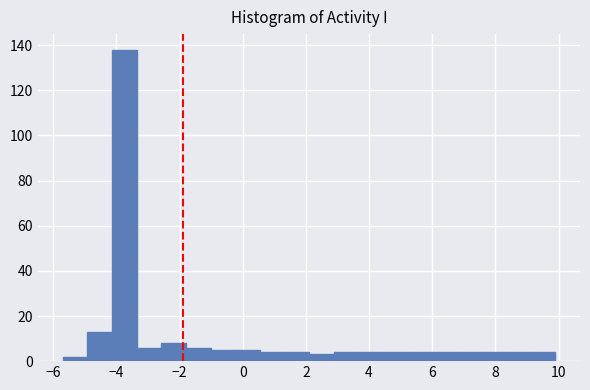

Around what value on the x-axis is the tallest bar? Give the approximate position of its centre, as read against the axis.

-3.8